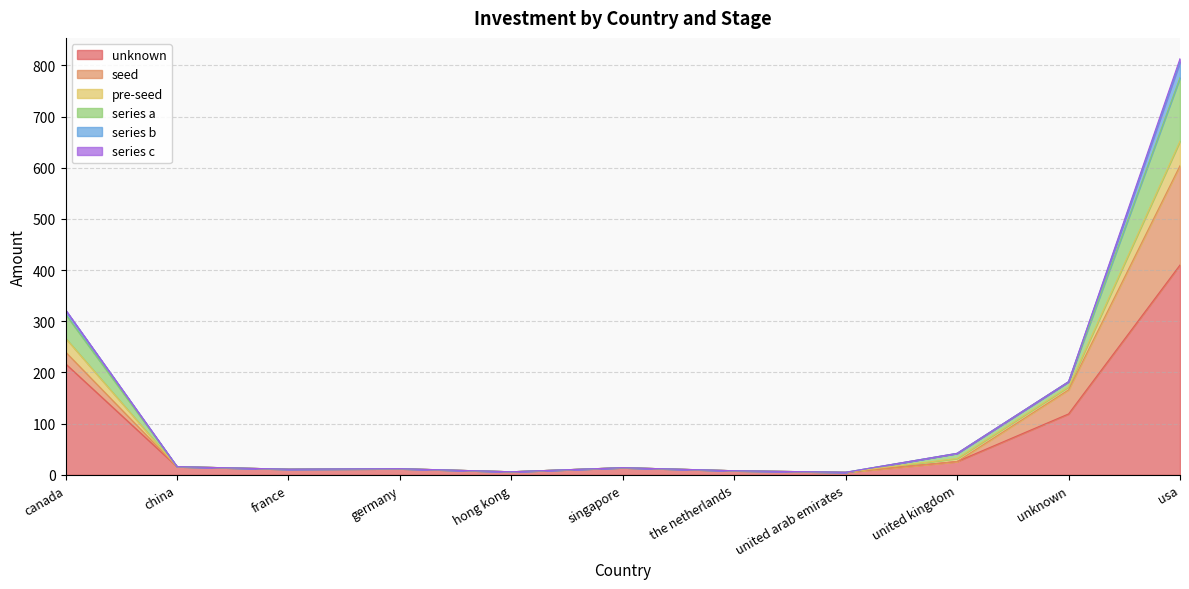

At how many categories does at least one series exceed 8?

8